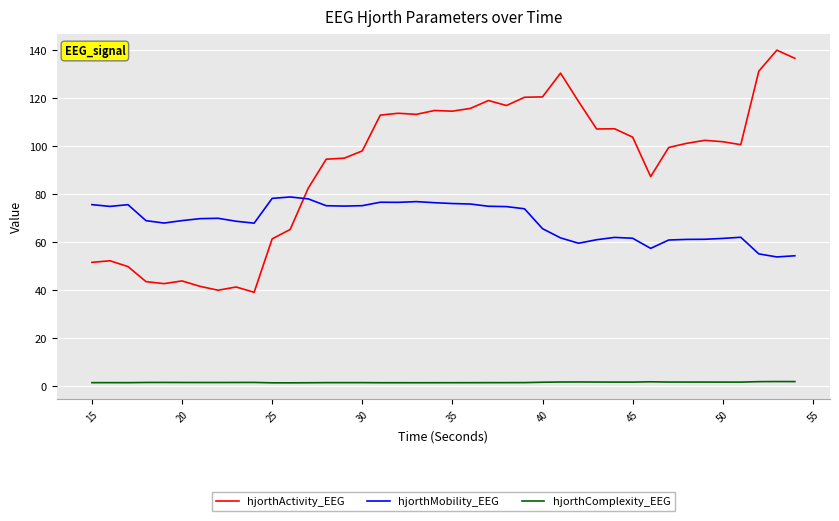

What is the highest value of the hjorthMobility_EEG series?

78.9